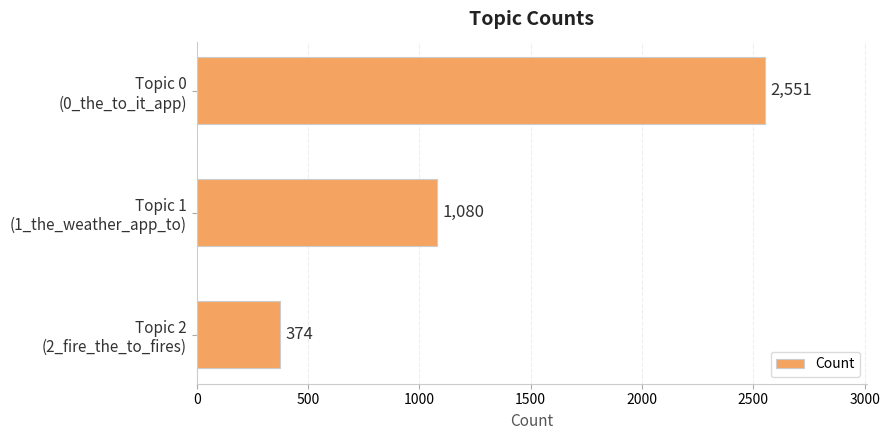

What is the average value?

1335